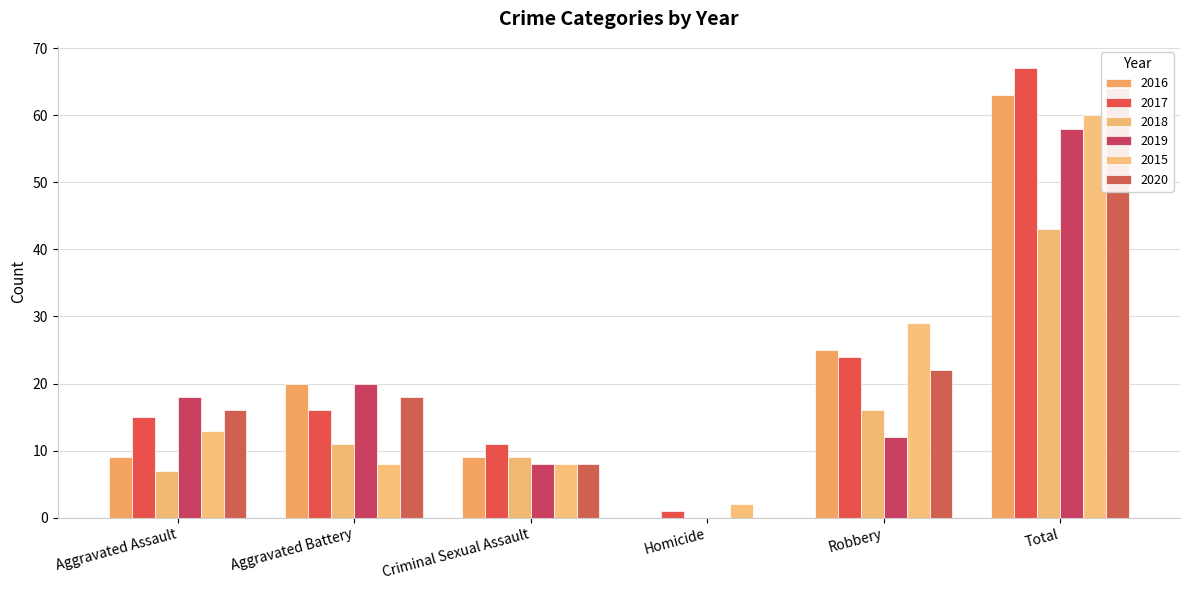

What is the sum of the 2020 values at Total and Criminal Sexual Assault?

72